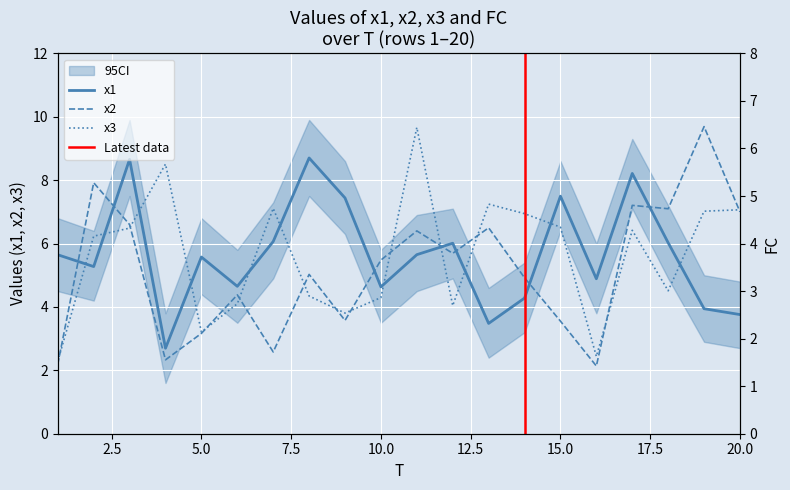

What value does the FC series have at 1?

1.0